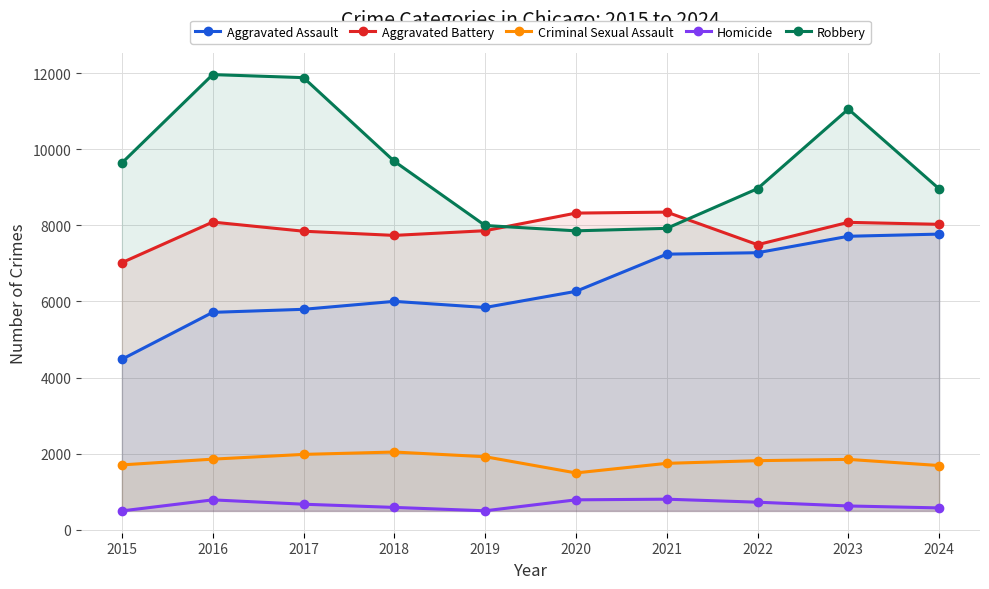

How many lines are shown in the chart?

5